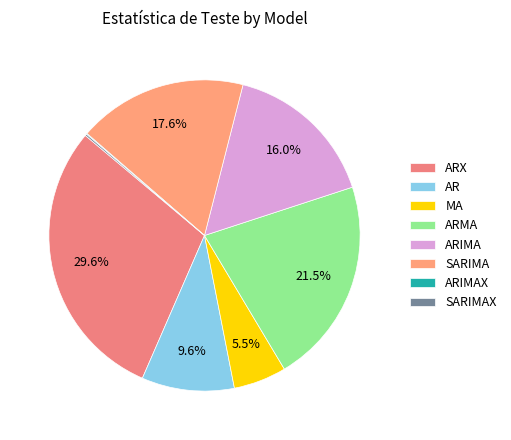

What percentage is NOT represented by SARIMAX?

99.8%